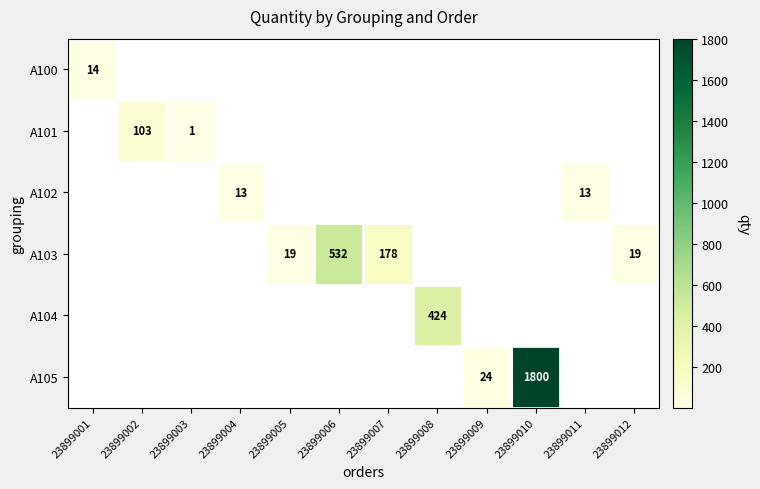

The A101 series shows 1.0 at 23899003. True or false?

True